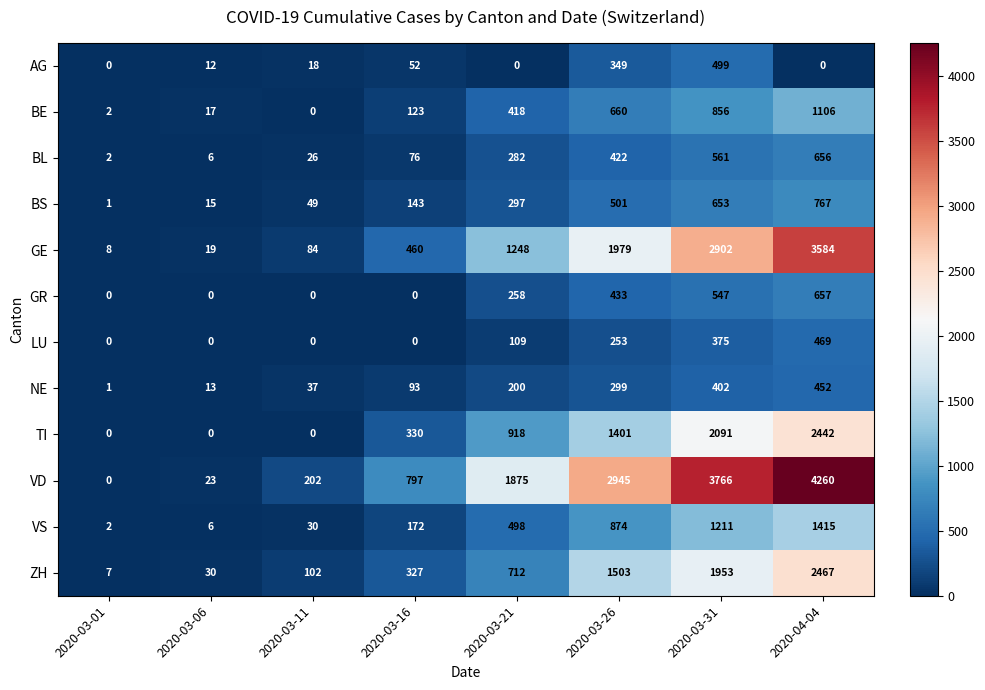

How many series are shown in this chart?

12